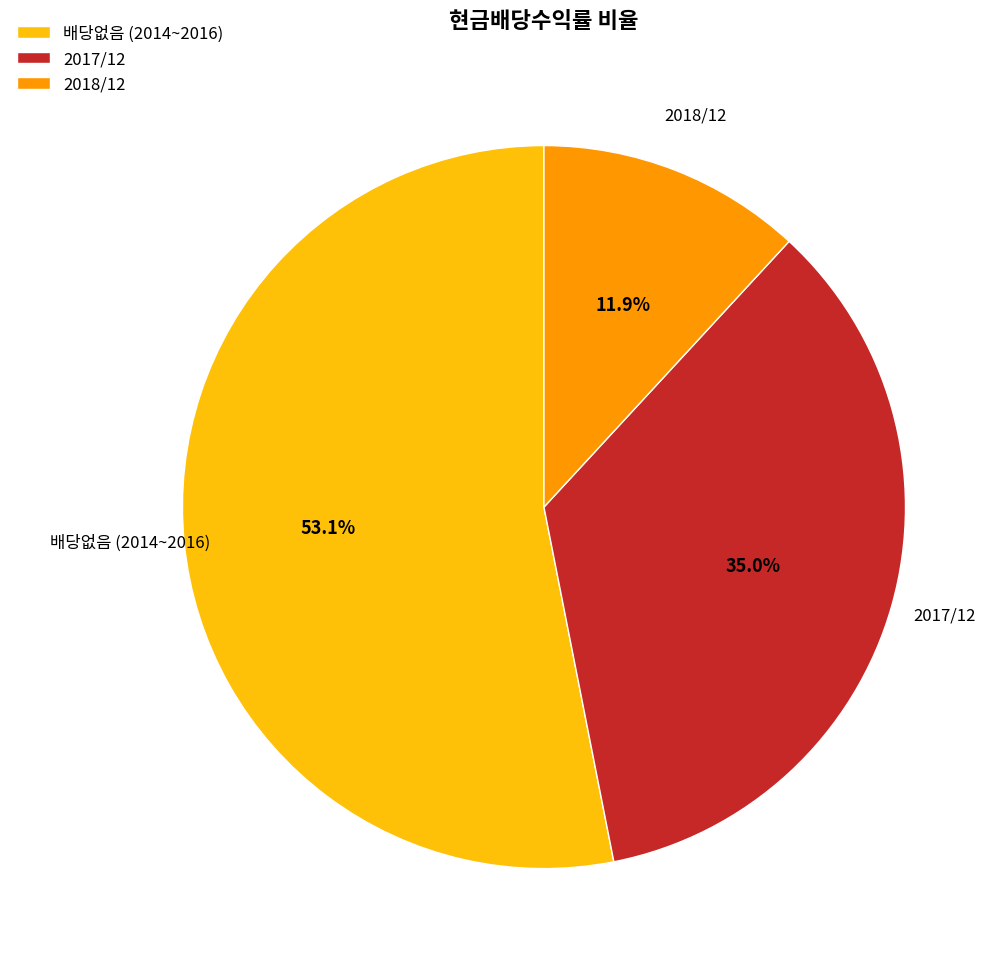

Which slice represents more than half of the pie?

배당없음 (2014~2016)